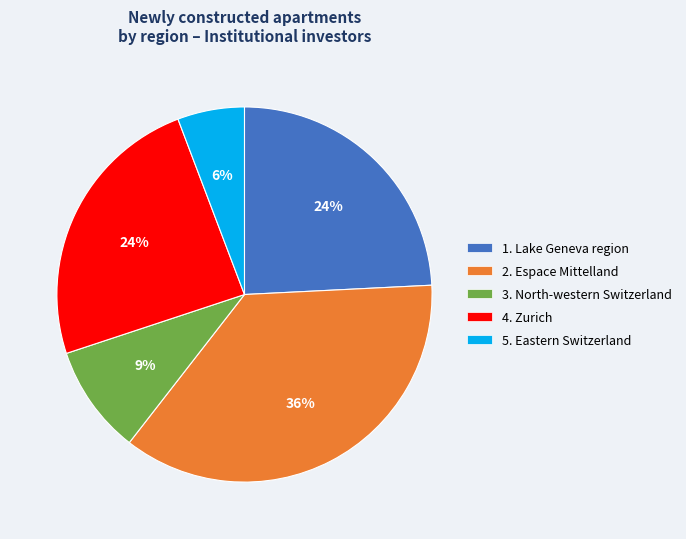

To the nearest percent, what is the average slice percentage?

20%